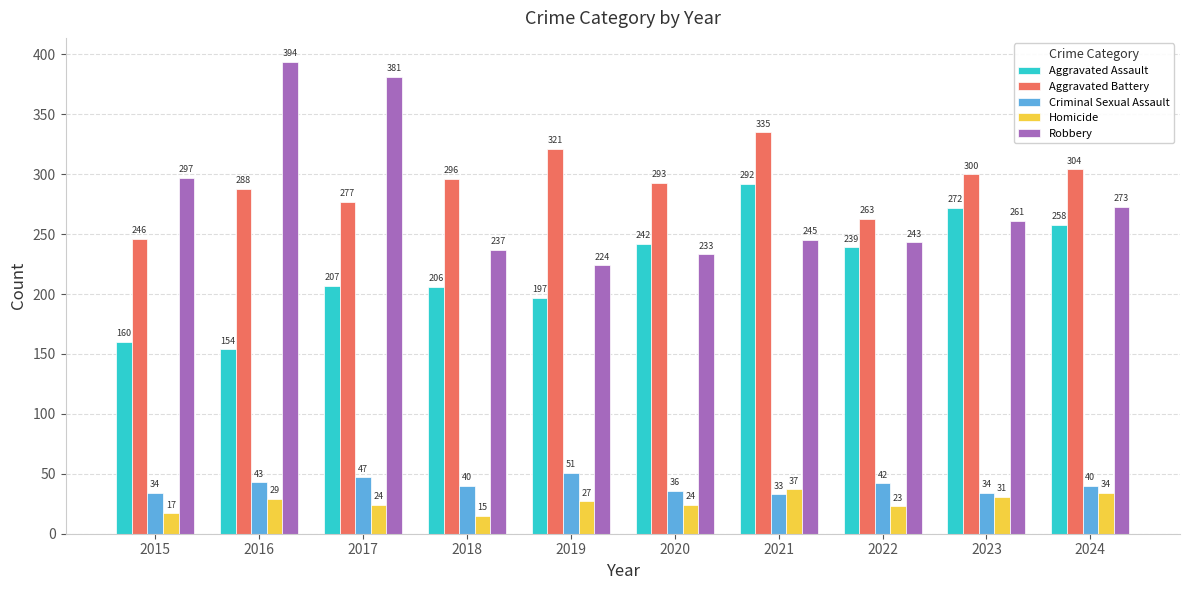

The value of Criminal Sexual Assault at 2015 is 14. True or false?

False